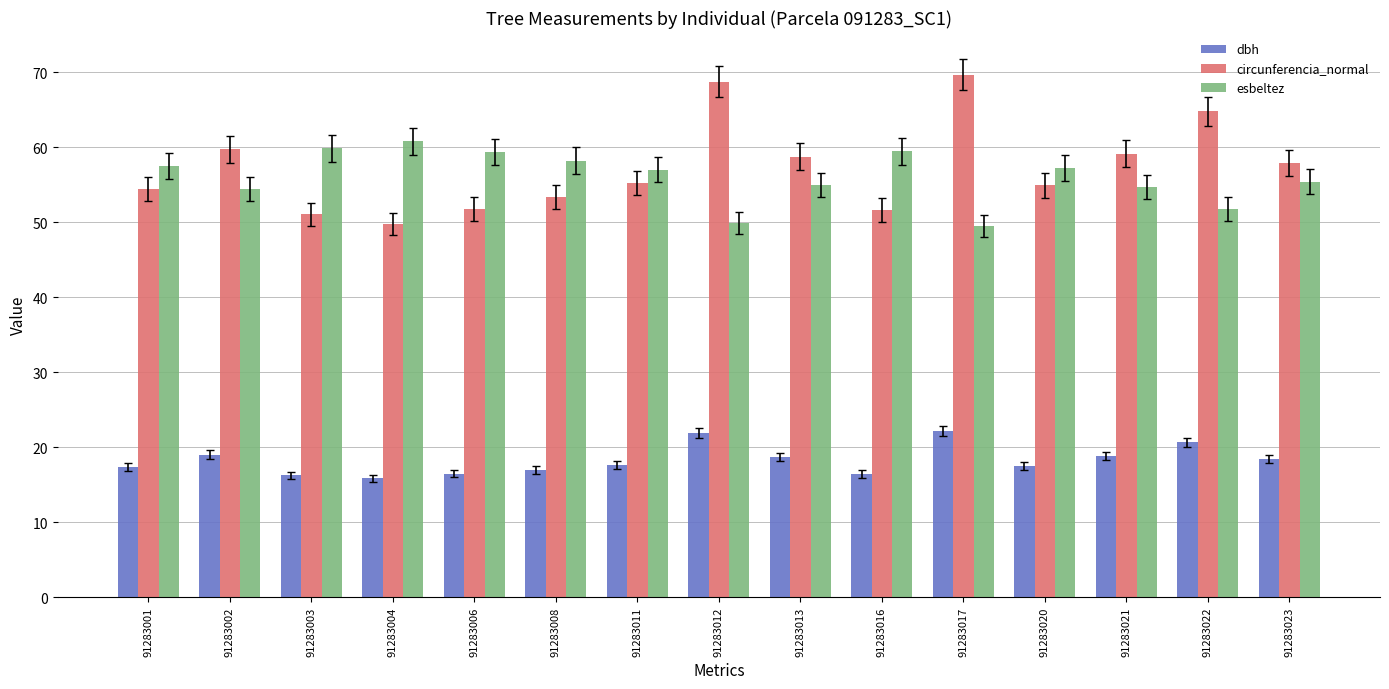

What is the difference between the maximum and minimum values in the dbh series?

6.3